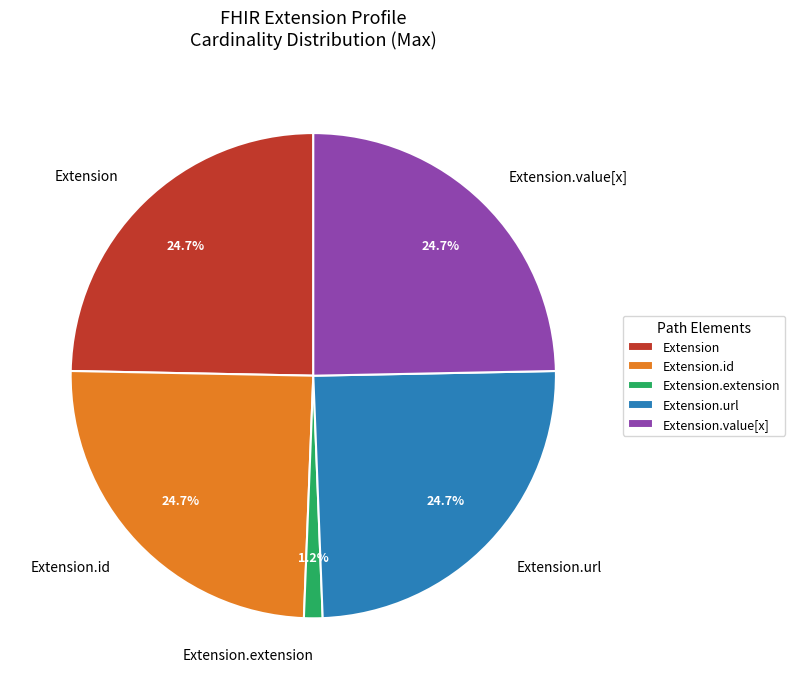

Is the sum of Extension.id and Extension greater than half?

No